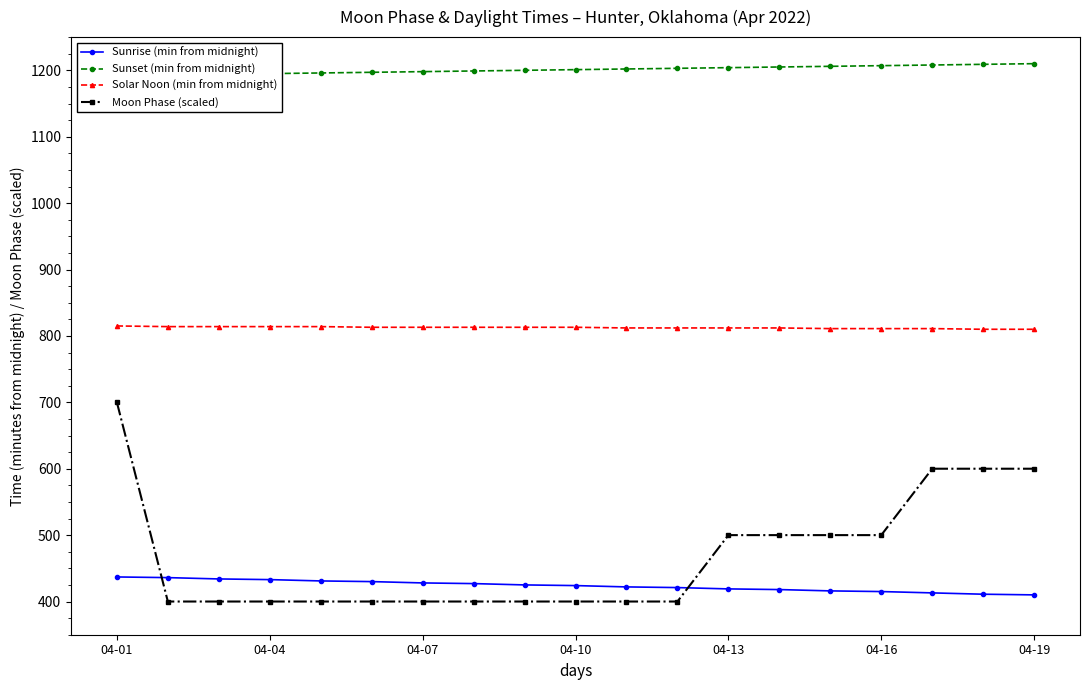

Is it true that Moon Phase (scaled) equals 400 at 8?

True